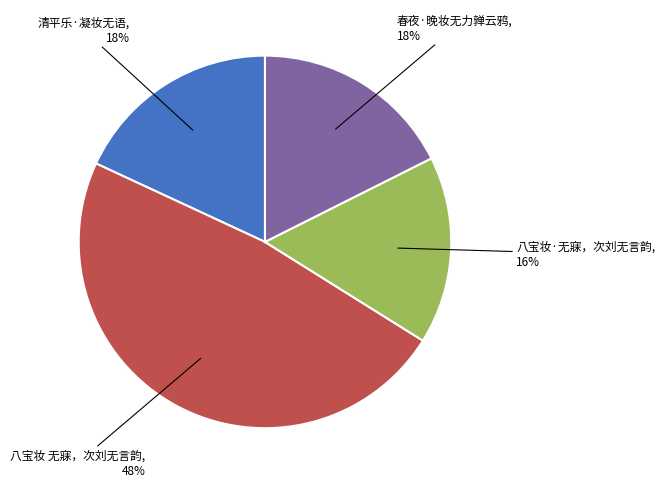

To the nearest percent, what is the difference between the 清平乐·凝妆无语 and 八宝妆·无寐，次刘无言韵 slice percentages?

2%